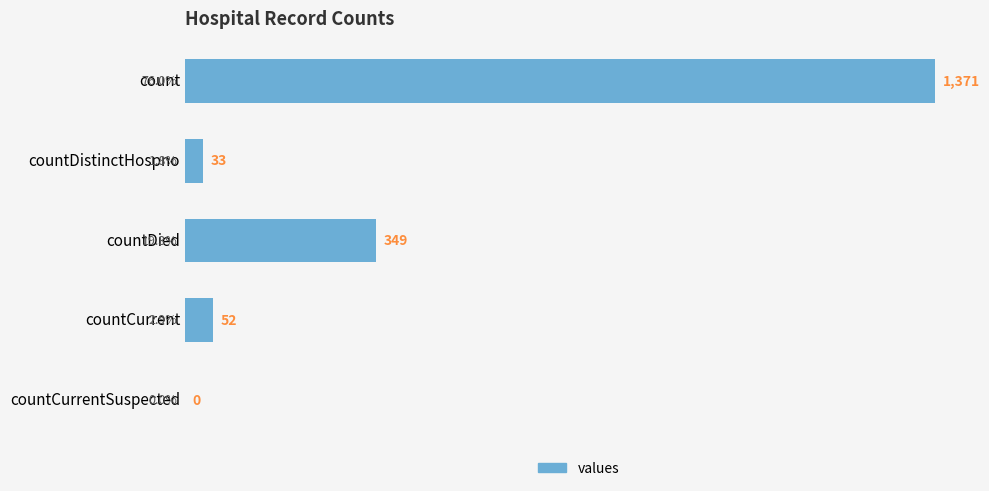

What is the sum of all values?

1805